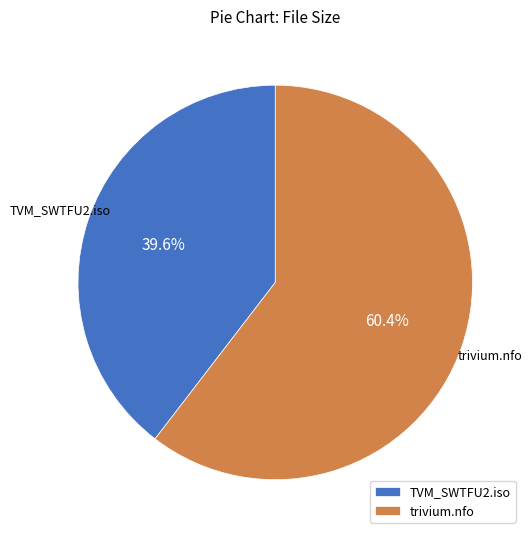

How many segments does this pie chart have?

2